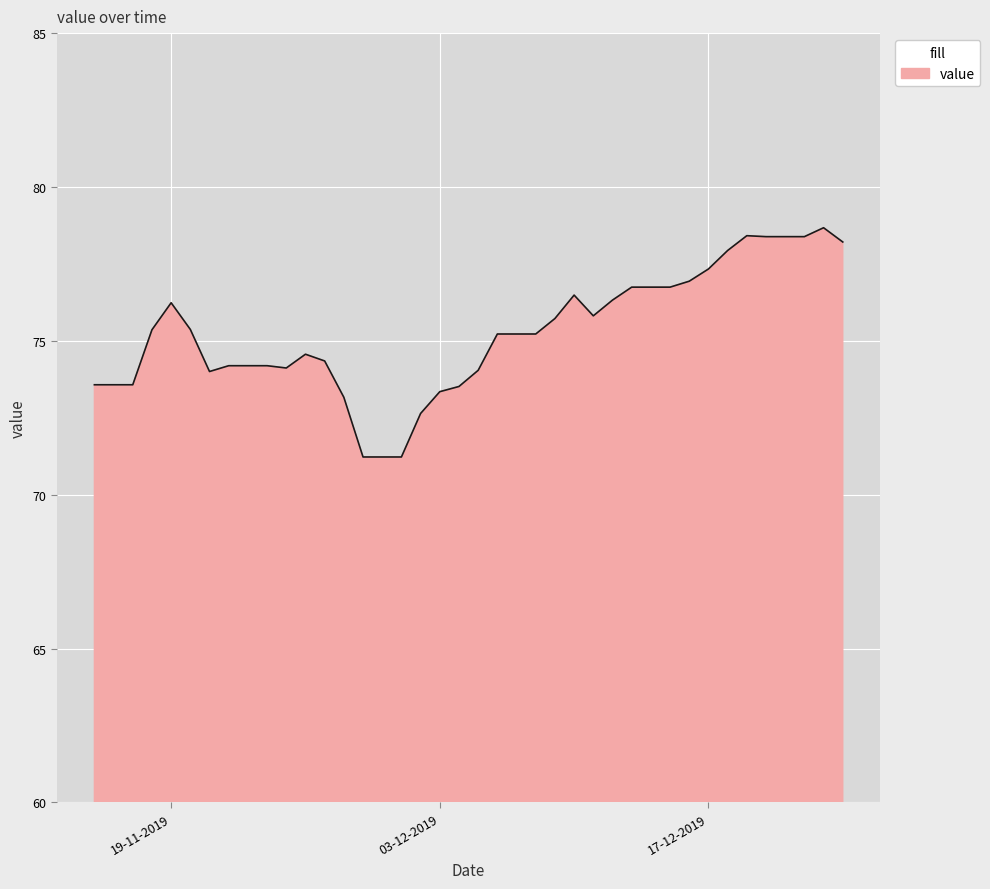

What is the sum of all values?

3010.6